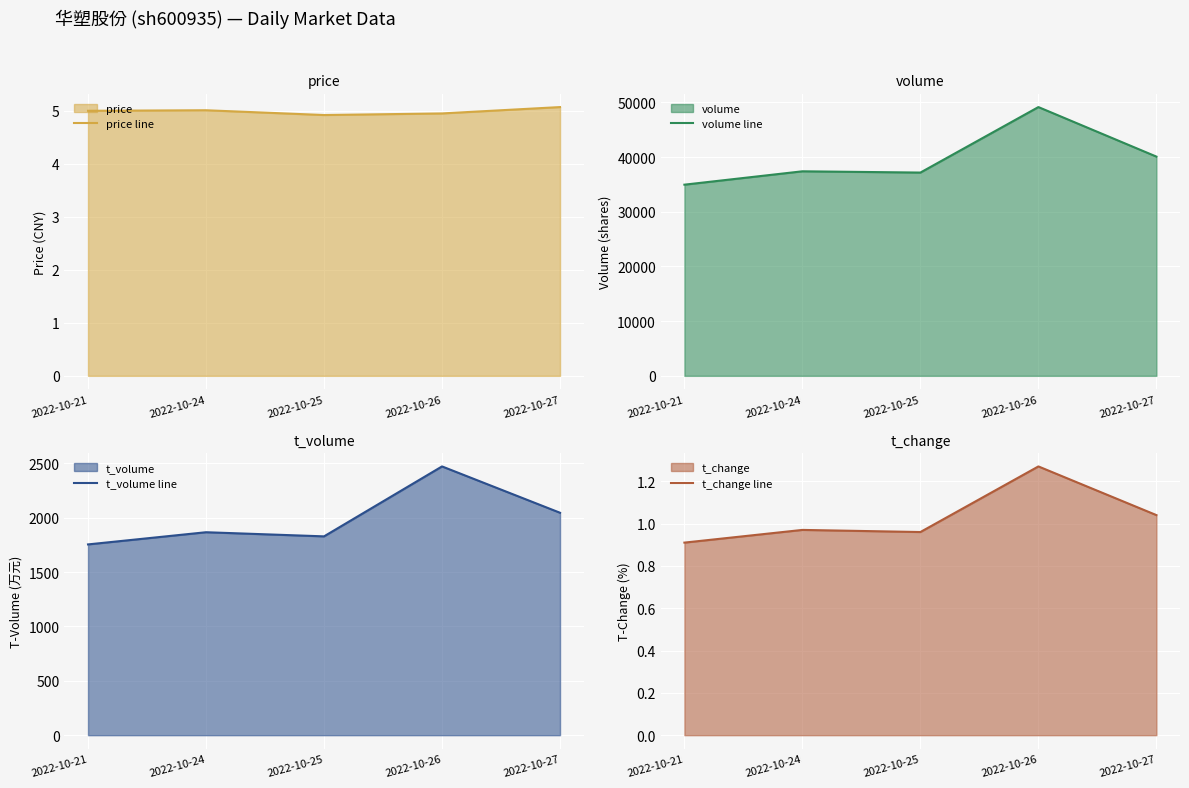

At which label does price line reach its minimum?

2022-10-25